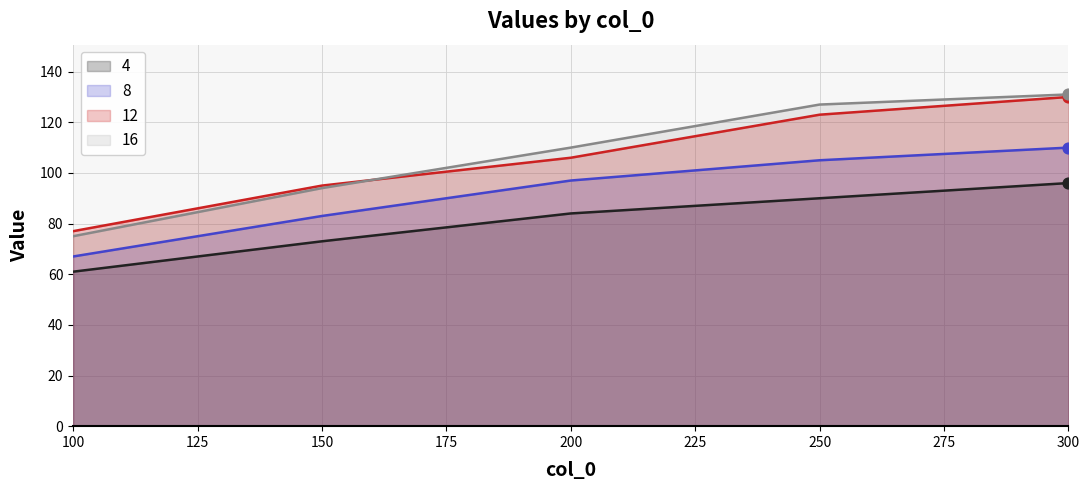

What are all the series names shown in the legend?

4, 8, 12, 16